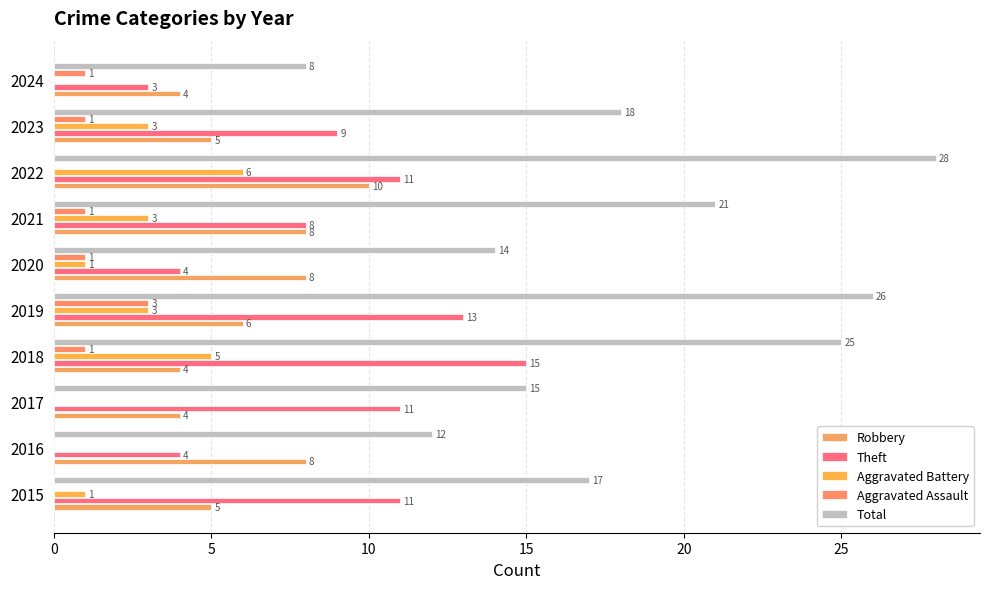

Count the number of data series in this chart.

5